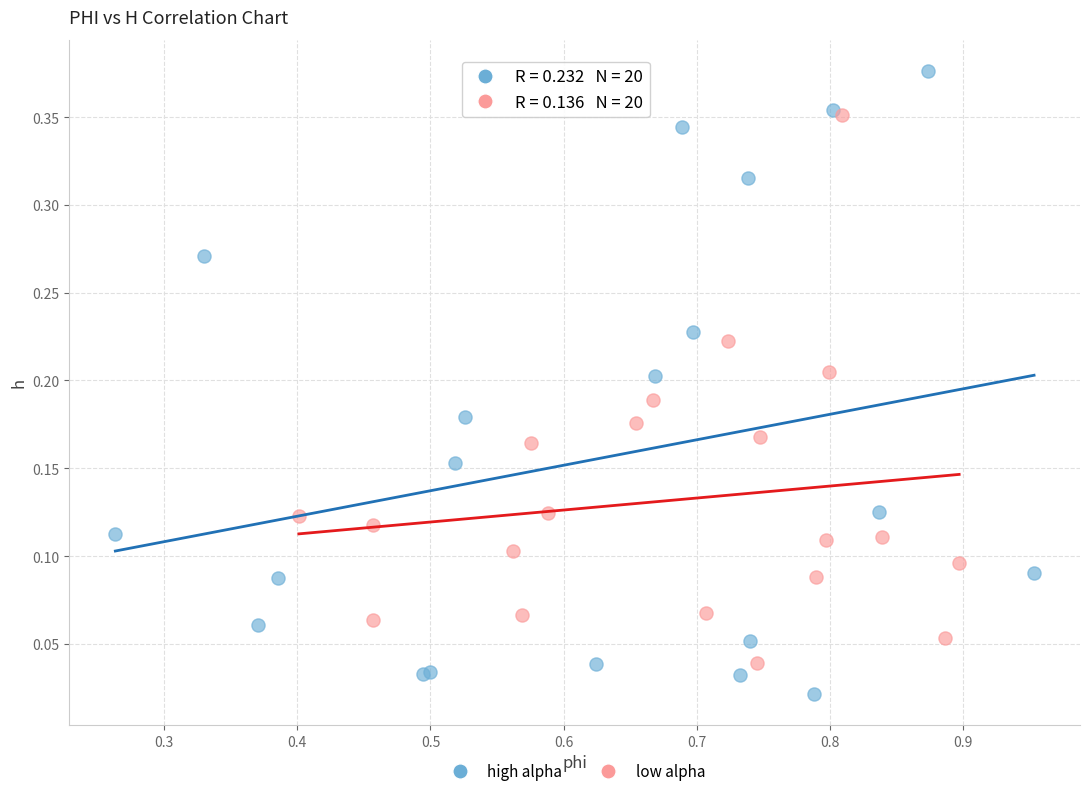

Which series contains the lowest Y value?

high alpha